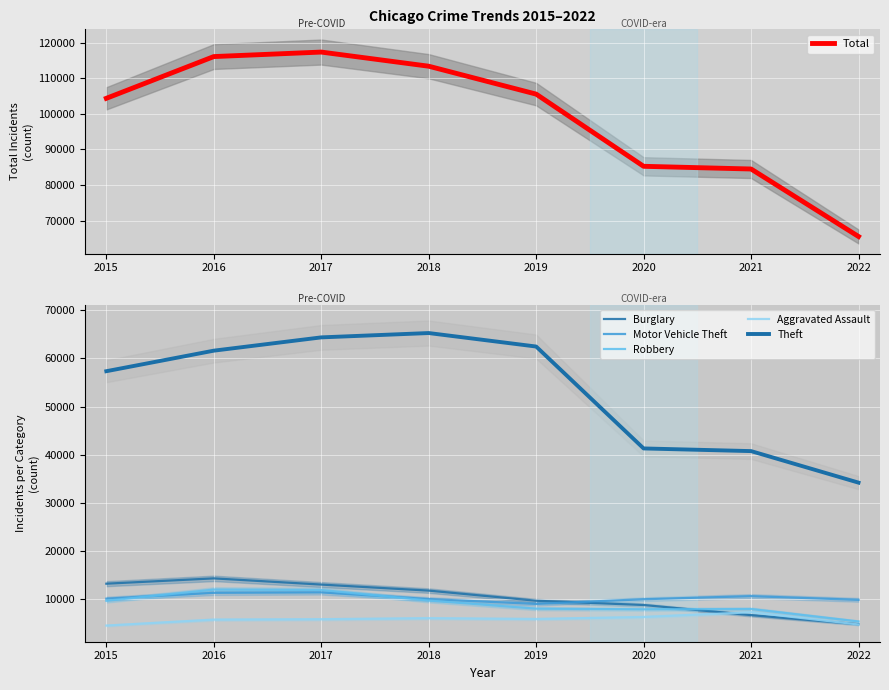

What is the sum of all Robbery values?

72256